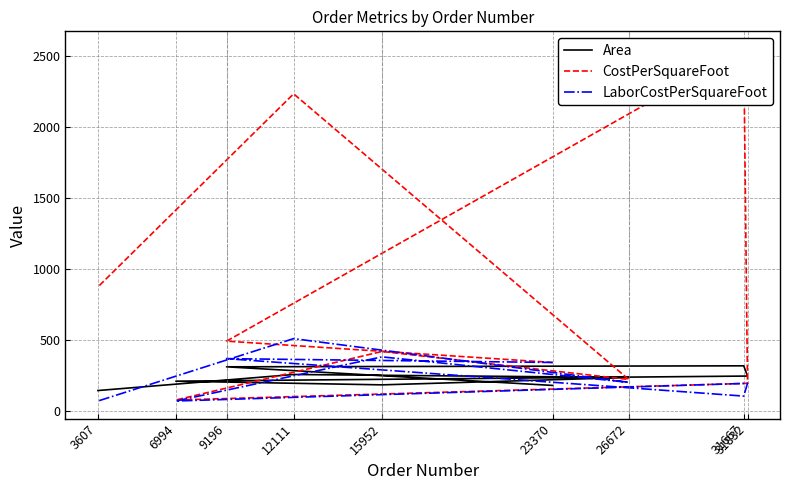

What is the label of the 3rd point from the right?

26672